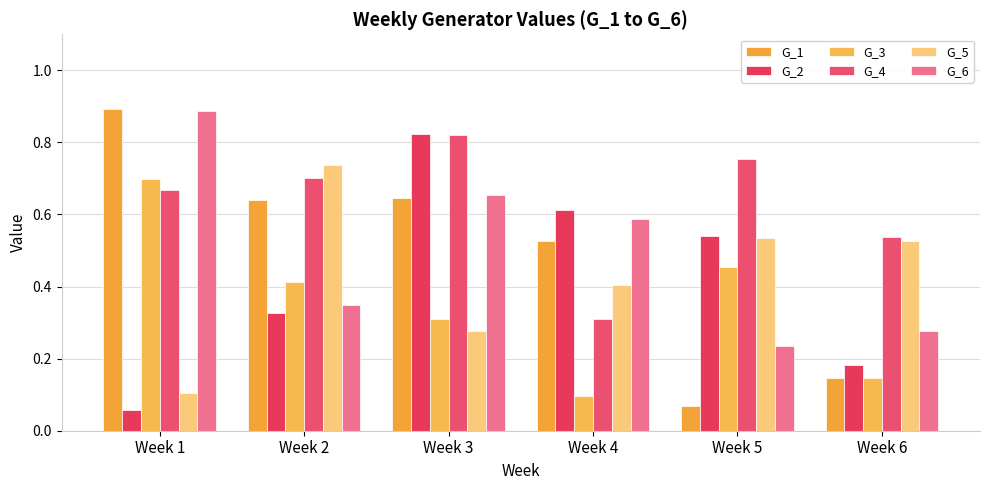

Reading right to left, transcribe all the data shown in this chart.

G_1: Week 6=0.1	Week 5=0.1	Week 4=0.5	Week 3=0.6	Week 2=0.6	Week 1=0.9
G_2: Week 6=0.2	Week 5=0.5	Week 4=0.6	Week 3=0.8	Week 2=0.3	Week 1=0.1
G_3: Week 6=0.1	Week 5=0.5	Week 4=0.1	Week 3=0.3	Week 2=0.4	Week 1=0.7
G_4: Week 6=0.5	Week 5=0.8	Week 4=0.3	Week 3=0.8	Week 2=0.7	Week 1=0.7
G_5: Week 6=0.5	Week 5=0.5	Week 4=0.4	Week 3=0.3	Week 2=0.7	Week 1=0.1
G_6: Week 6=0.3	Week 5=0.2	Week 4=0.6	Week 3=0.7	Week 2=0.3	Week 1=0.9